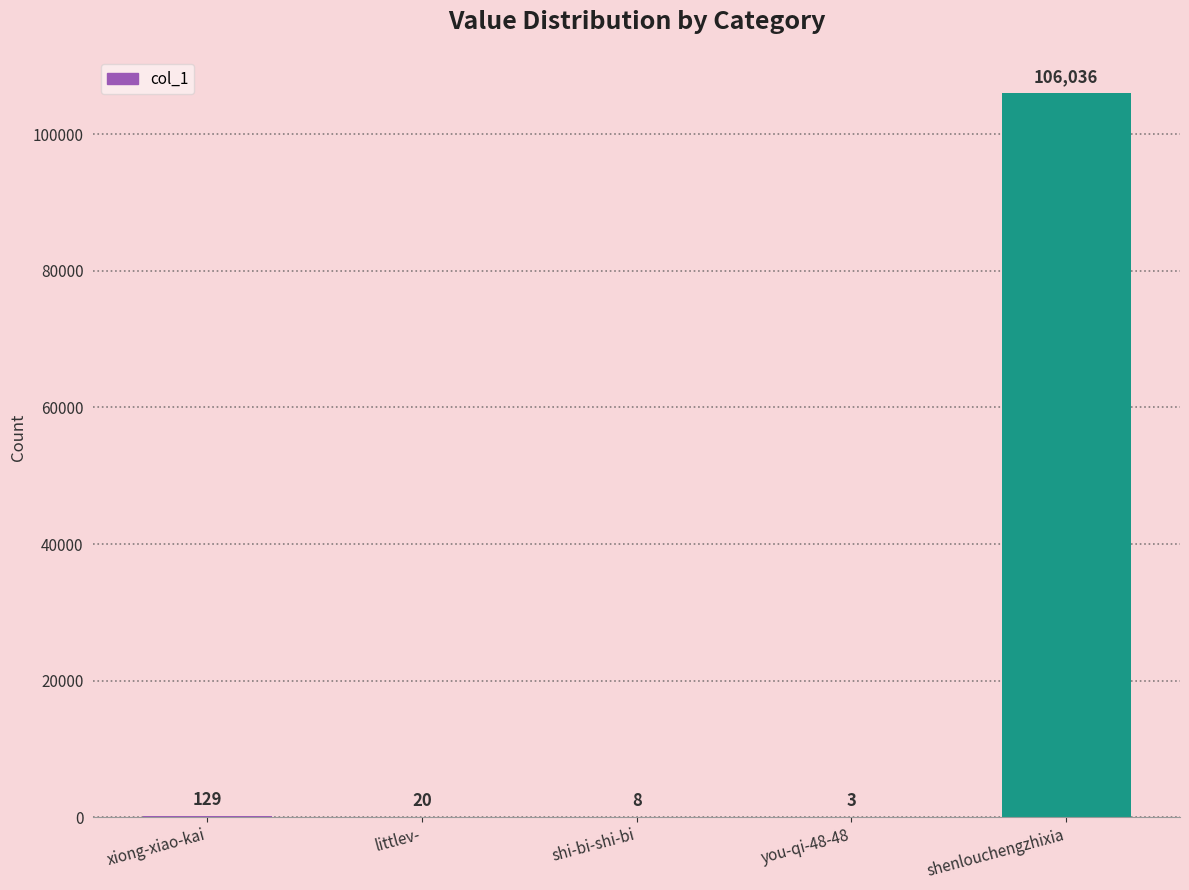

Between xiong-xiao-kai and shi-bi-shi-bi, which is larger?

xiong-xiao-kai